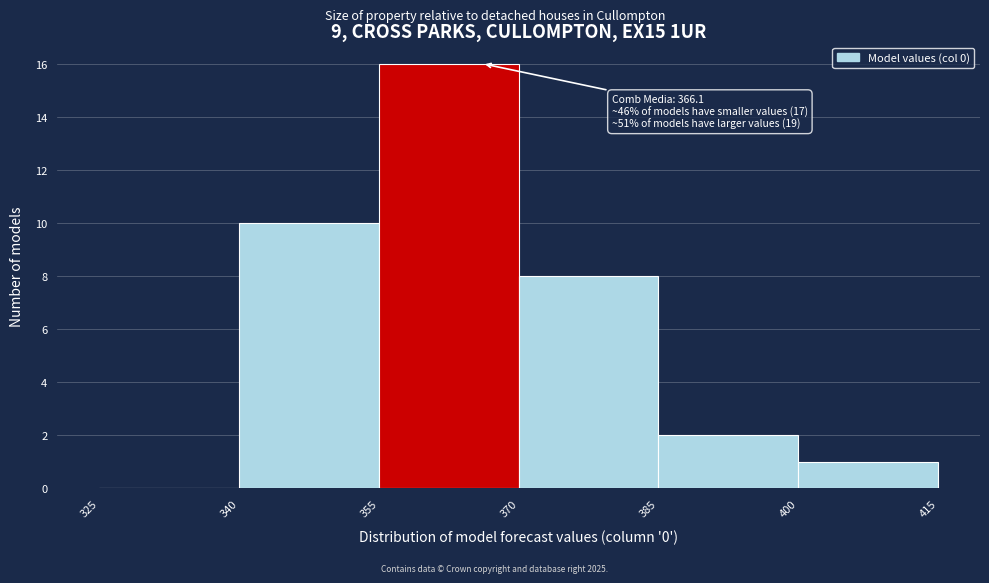

Which range on the x-axis has the tallest bar?

355 to 370